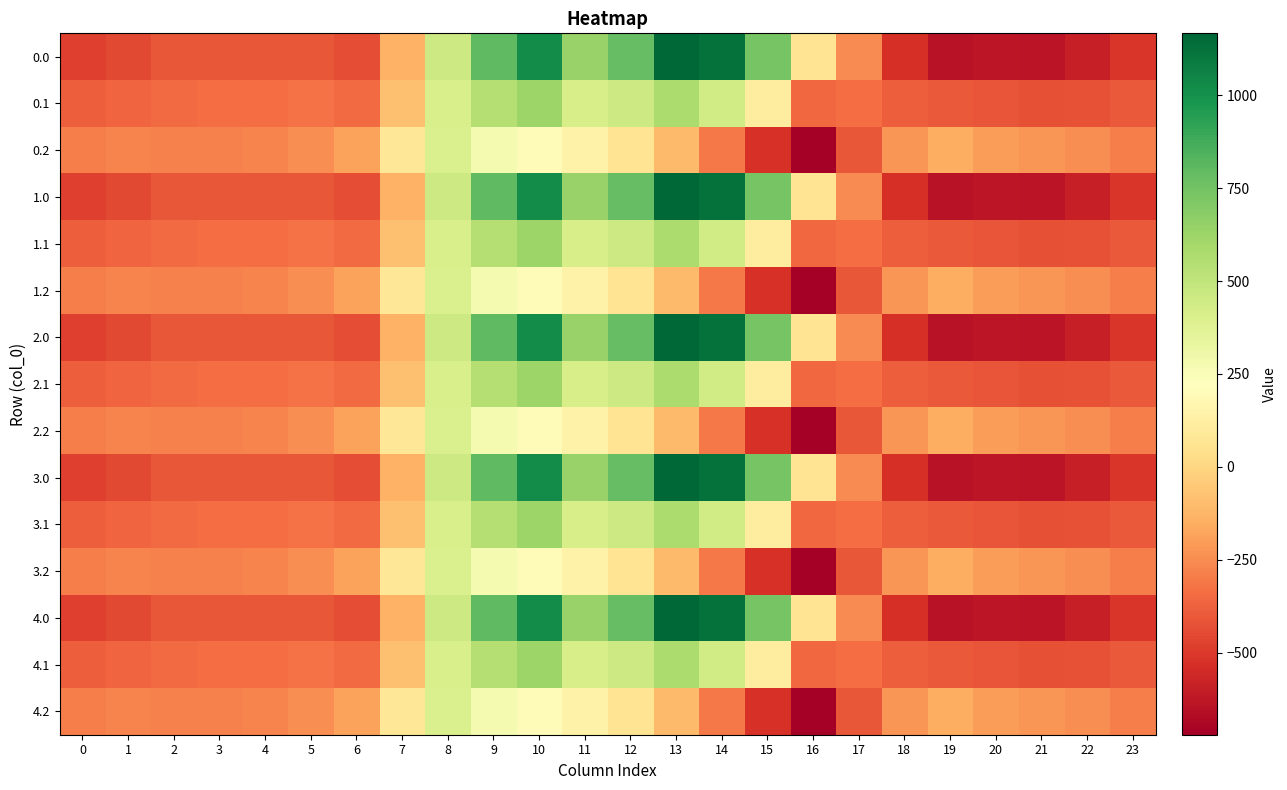

Rank the series by their maximum value, from highest to lowest.

0.0, 1.0, 2.0, 3.0, 4.0, 0.1, 1.1, 2.1, 3.1, 4.1, 0.2, 1.2, 2.2, 3.2, 4.2